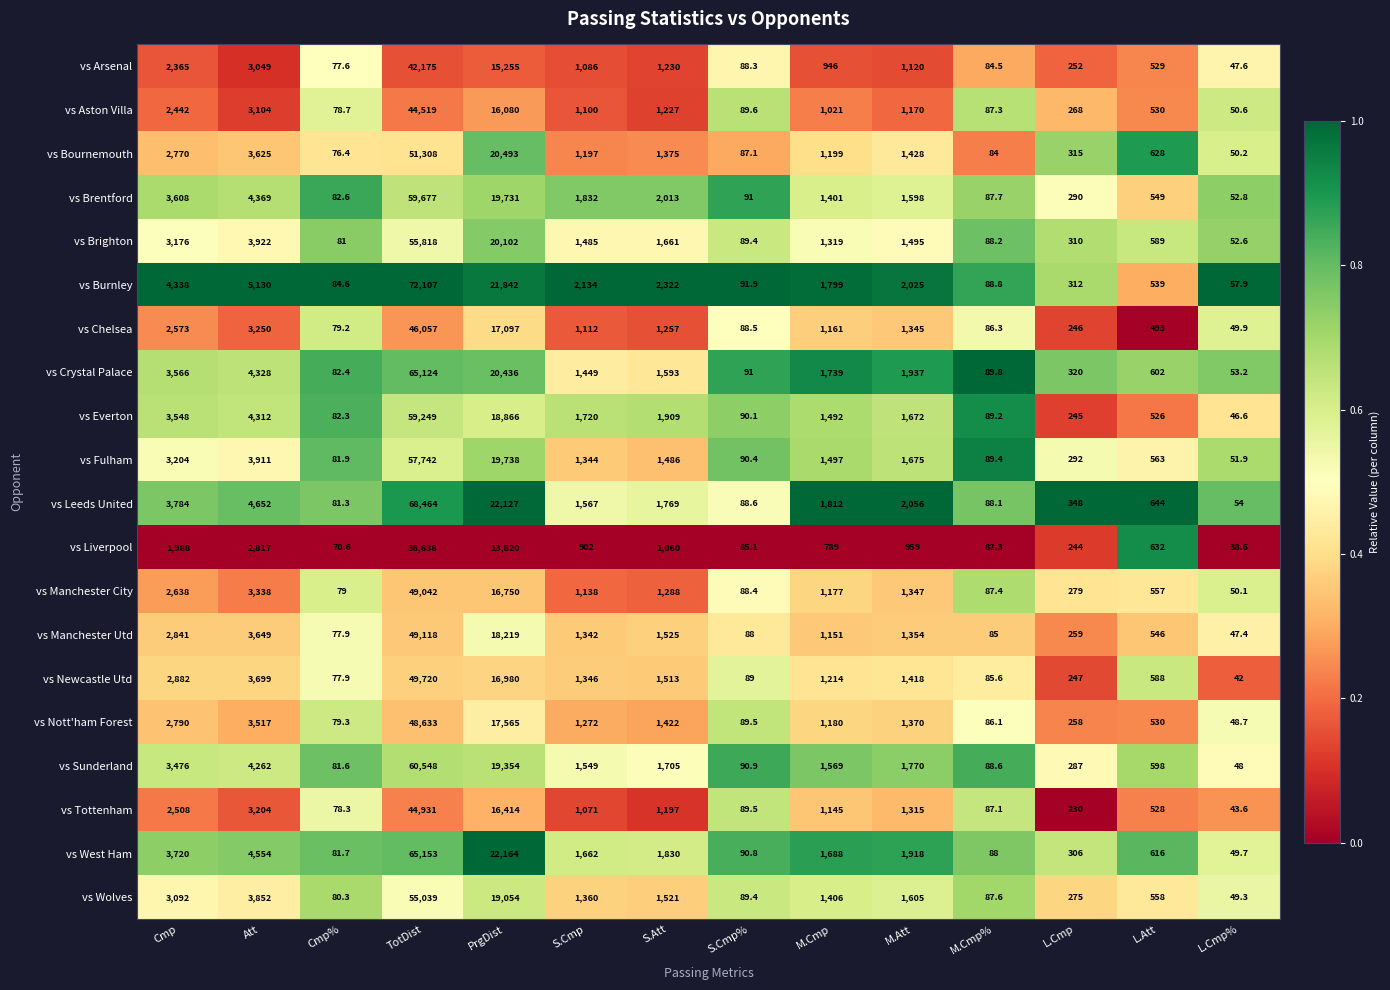

At which label does vs Aston Villa first exceed 1100?

Cmp